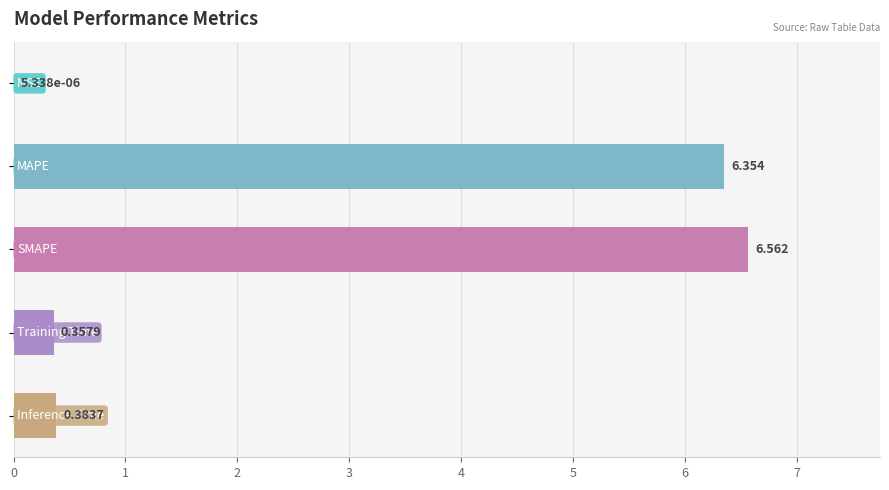

List the labels in order of value, smallest first.

0, 3, 4, 1, 2